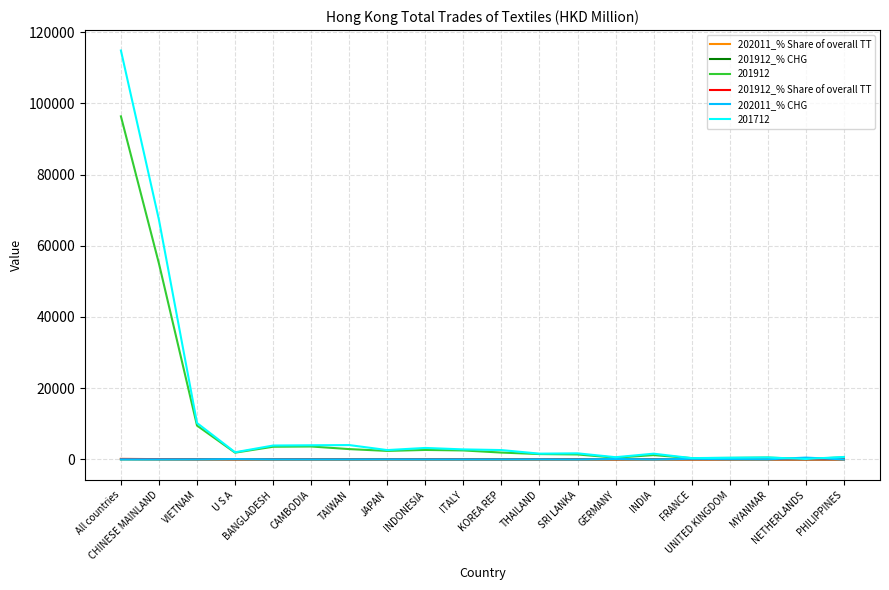

What is the maximum value shown in the chart?

114828.7